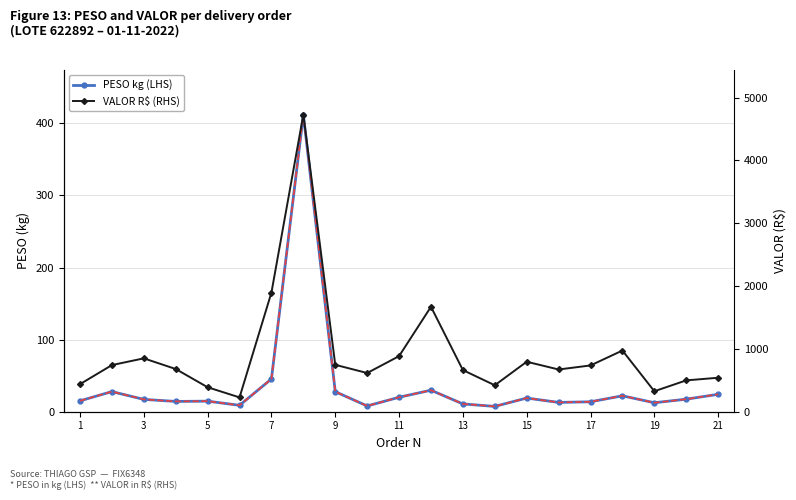

How many lines are shown in the chart?

2